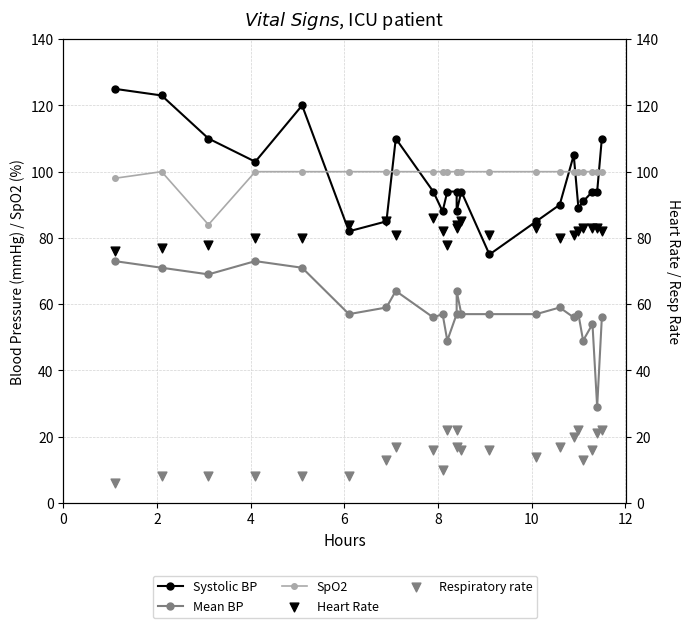

Which series reaches the maximum Y coordinate?

Systolic BP